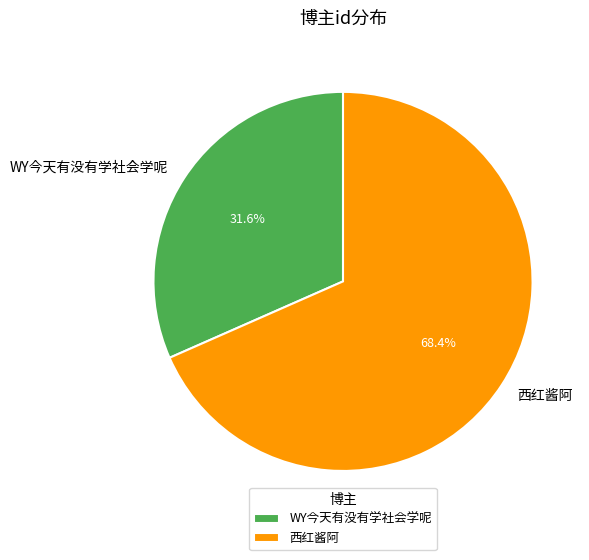

Combined, do WY今天有没有学社会学呢 and 西红酱阿 account for over 50%?

Yes